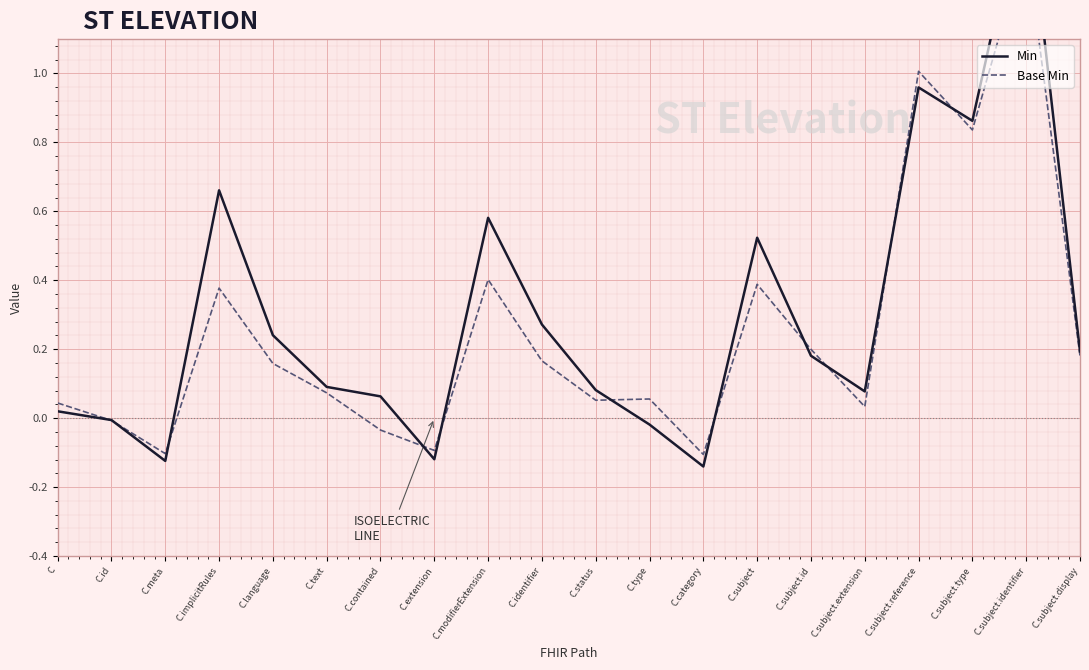

What is the minimum value shown in the chart?

-0.1